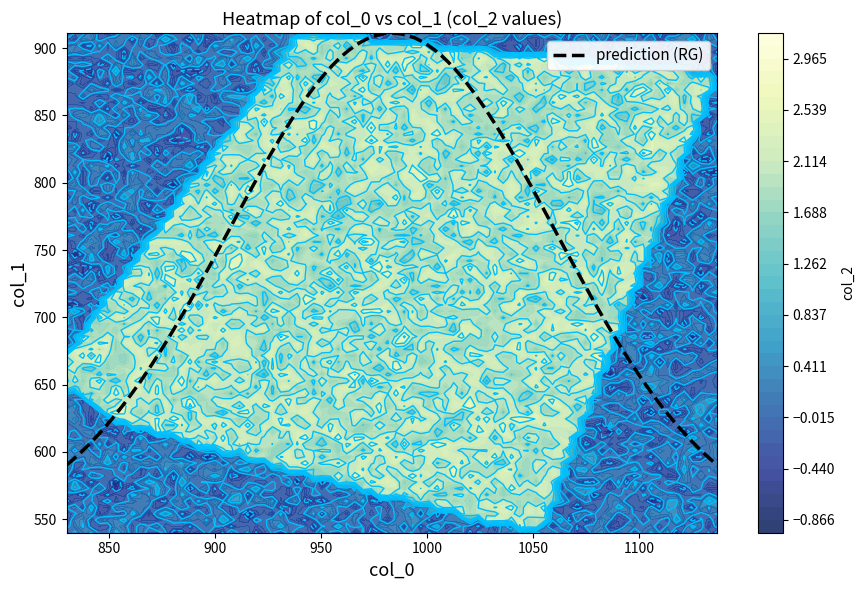

Is the value of col_2 at 3 greater than the value of col_1 at 8?

No